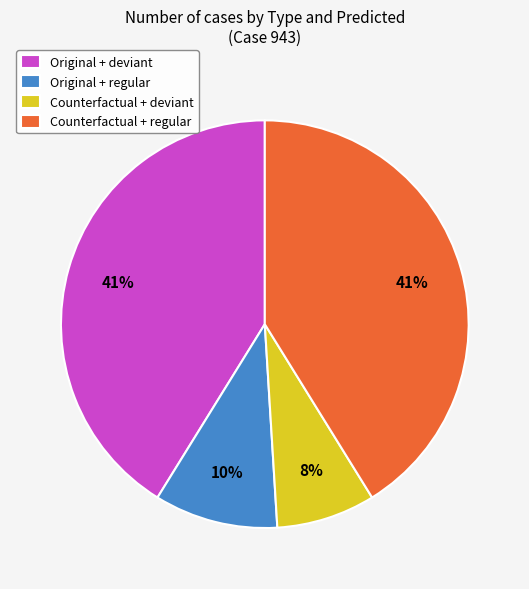

Is Counterfactual + deviant the majority of the pie?

No